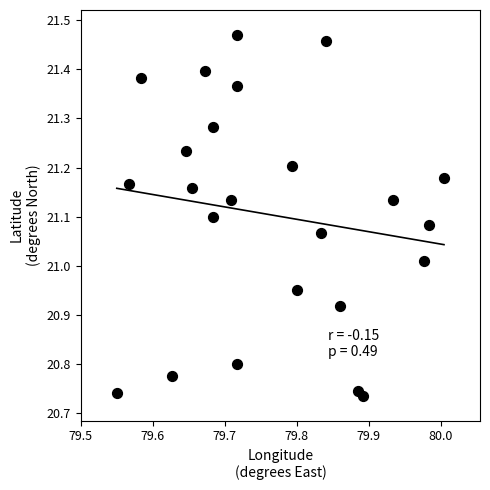

What is the range of Y values (max minus min)?

0.7